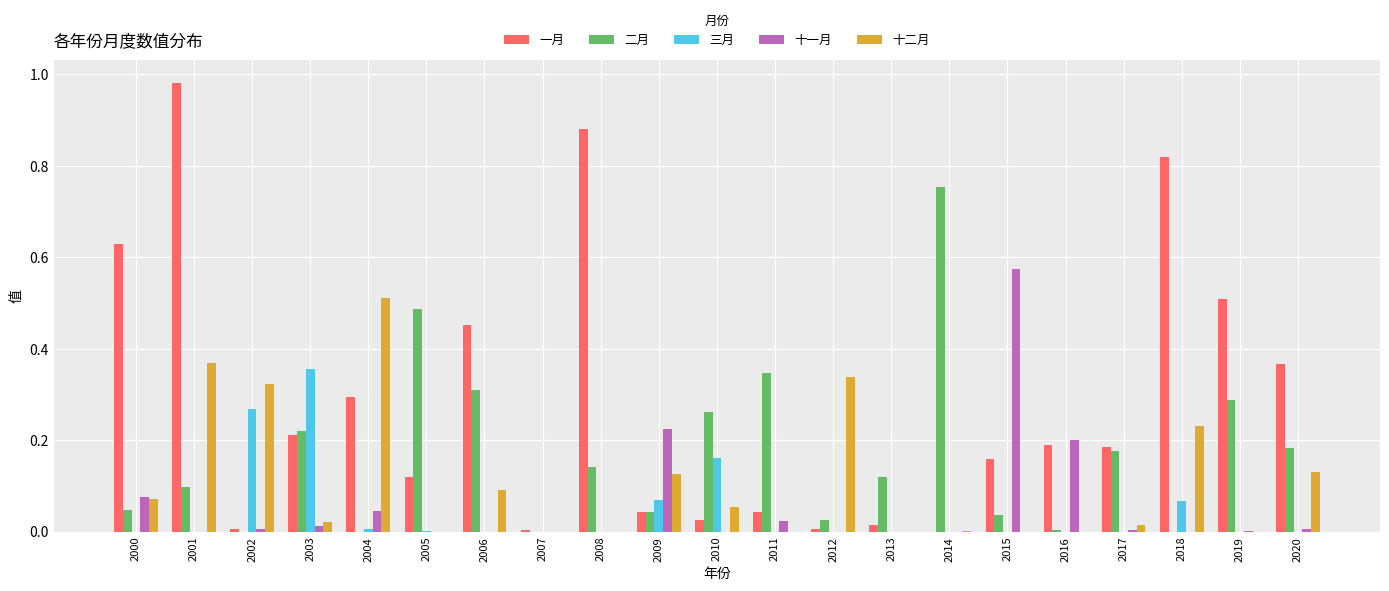

At which category is the sum across all series the highest?

2001